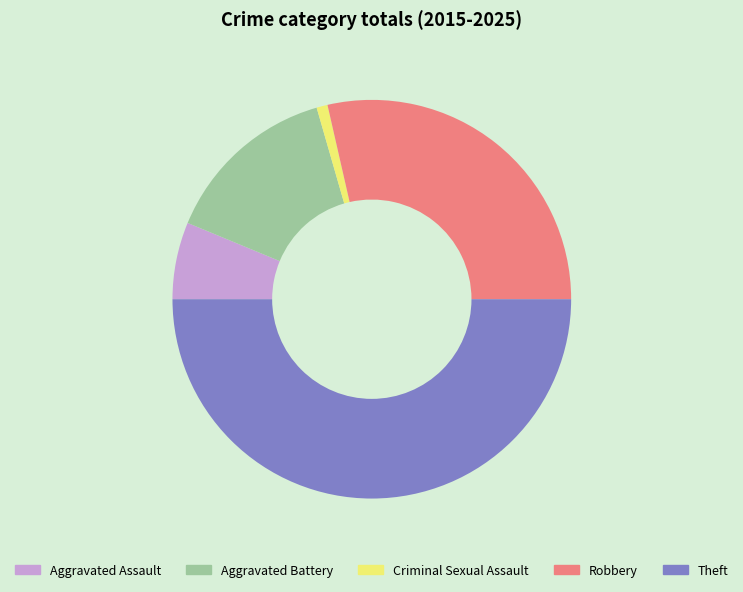

Does Criminal Sexual Assault account for over 50% of the chart?

No